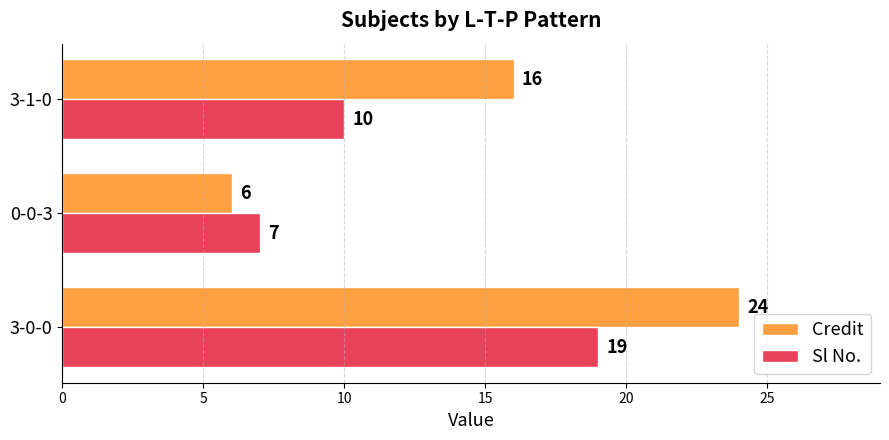

Which series has the largest range (max minus min)?

Credit